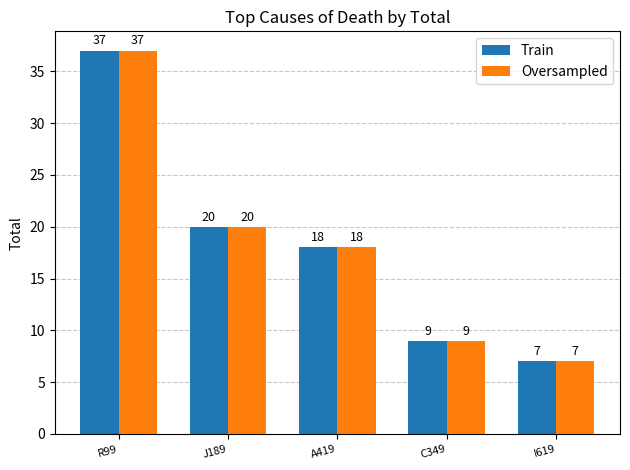

What is the total value across all series at I619?

14